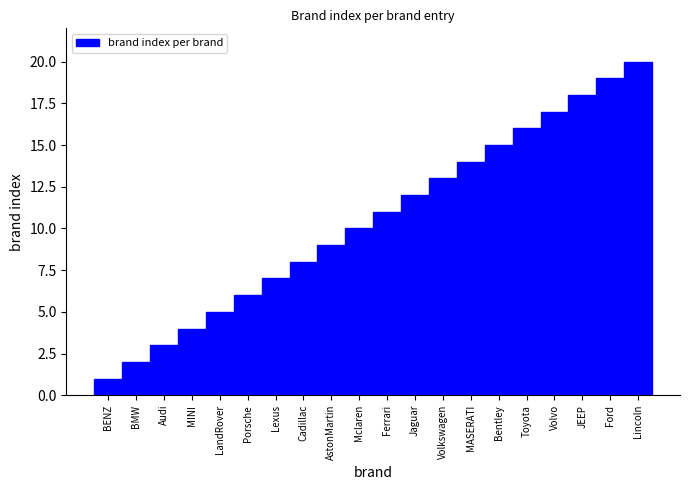

At which category does the chart reach its minimum across all series?

BENZ